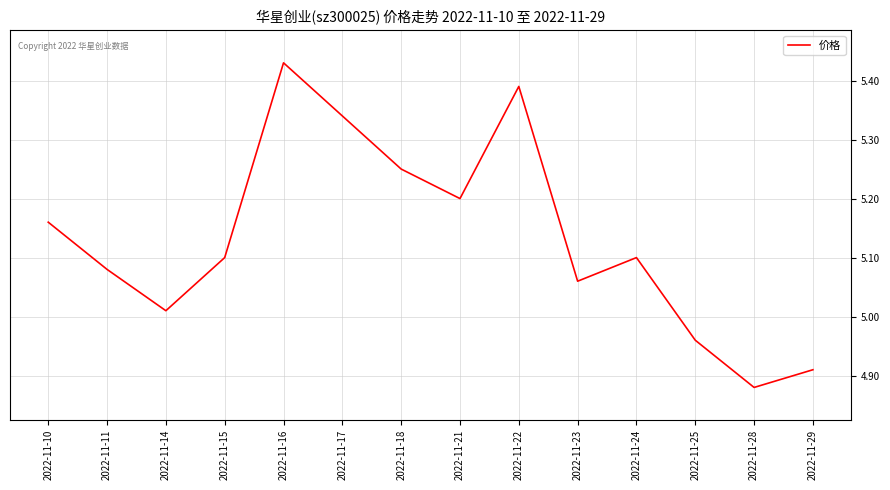

True or false: there are more than 2 points higher than both neighbors.

True